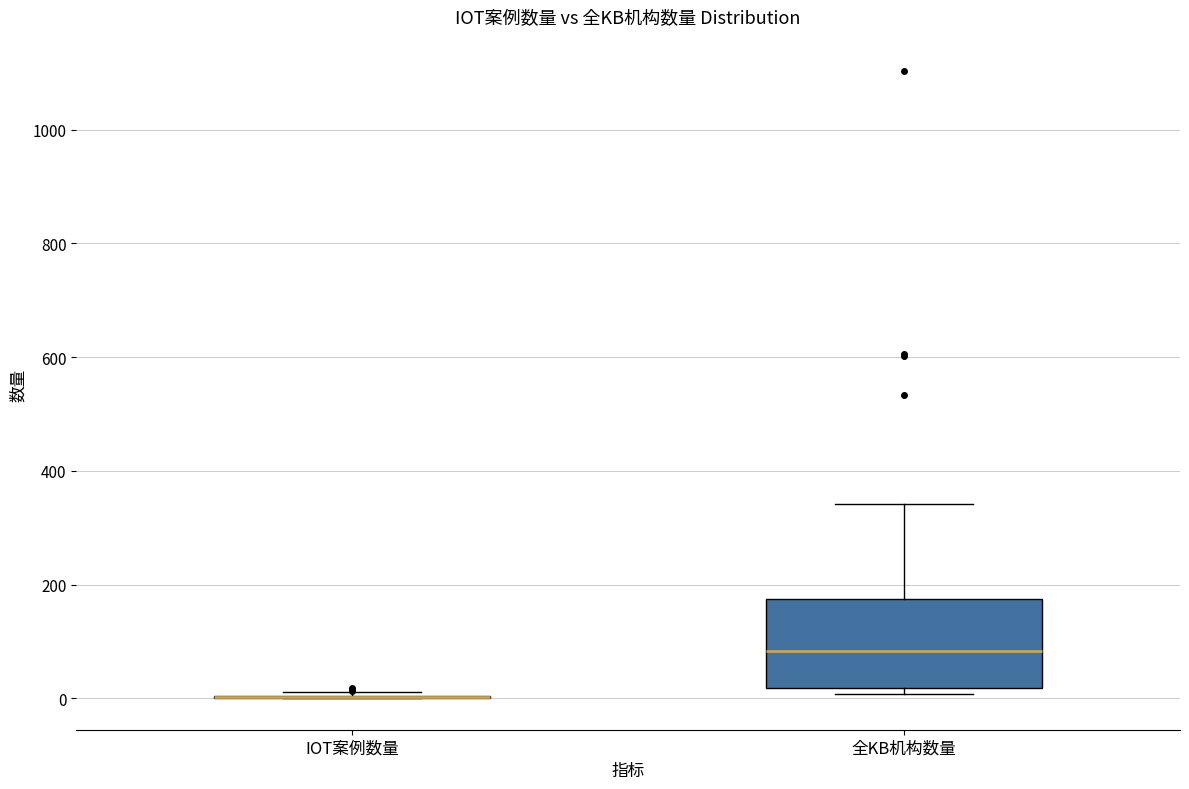

Reading left to right, transcribe this box plot: for each box, give where its median line is, the range the box spans, and where its two whiskers end, as read against the y-axis. The values are not printed on the chart, so give them approximately, as read against the axis.

IOT案例数量: box collapsed to a line at 0, whiskers 0 to 20
全KB机构数量: median 80, box 20 to 180, whiskers 0 to 340